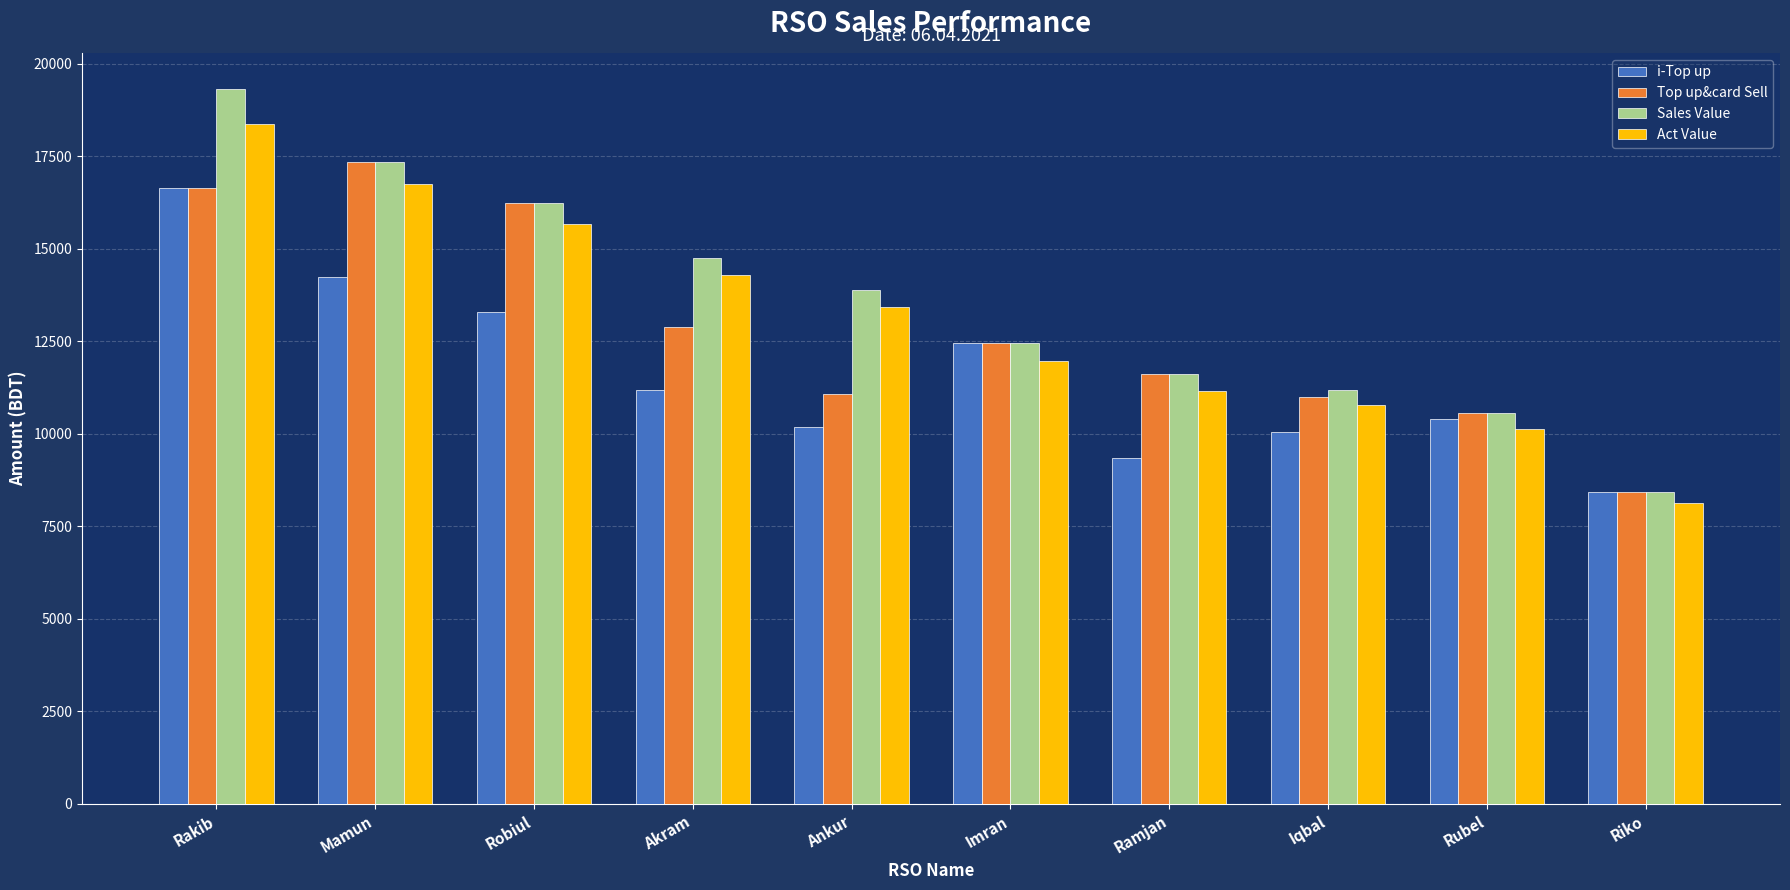

At how many categories does at least one series exceed 11292?

7